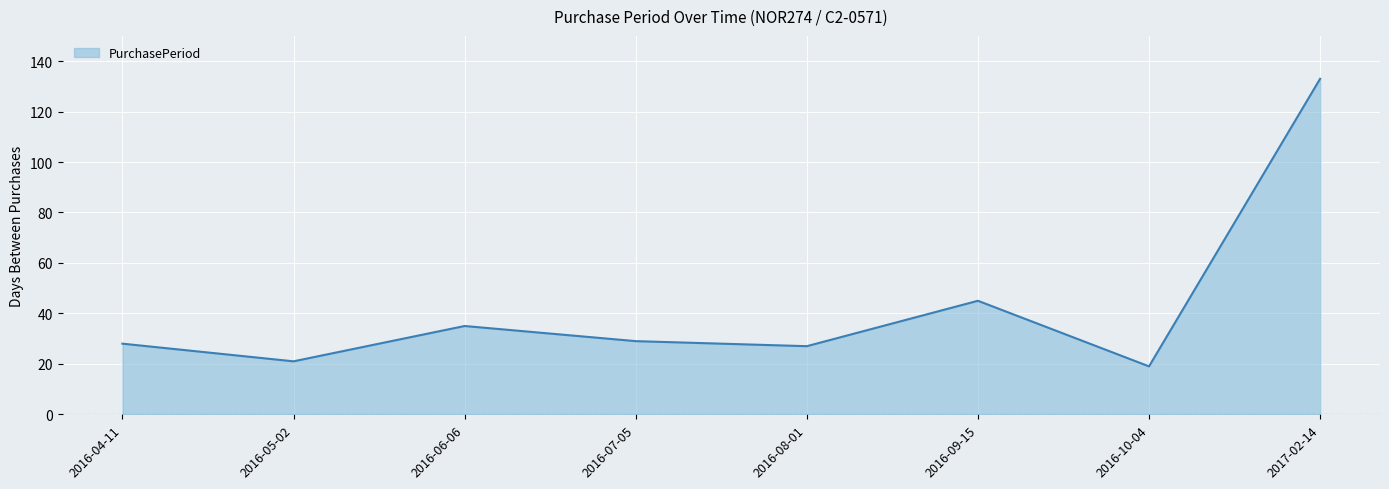

What is the minimum value shown in the chart?

19